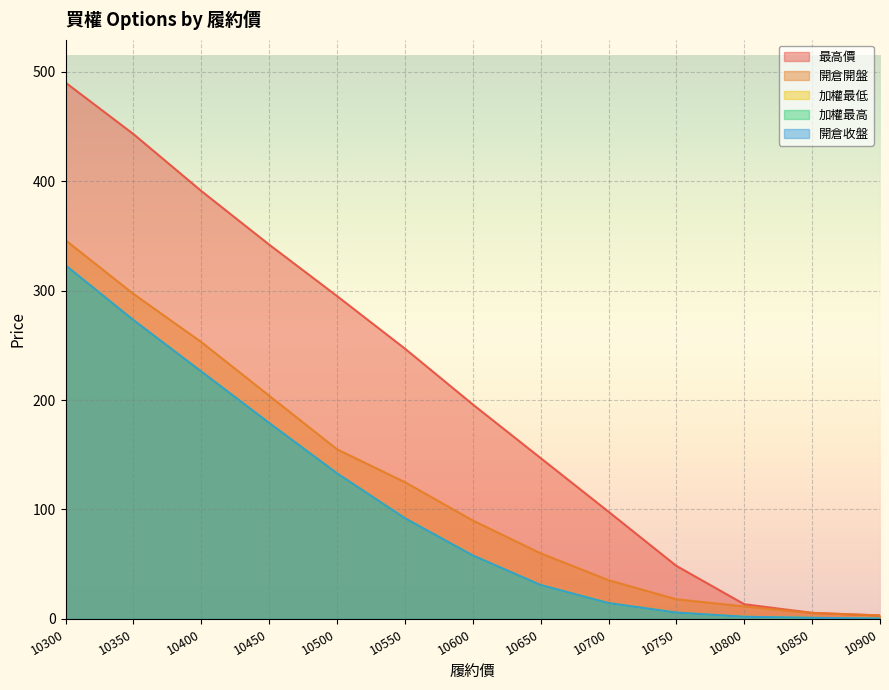

How many distinct data groups are displayed?

5